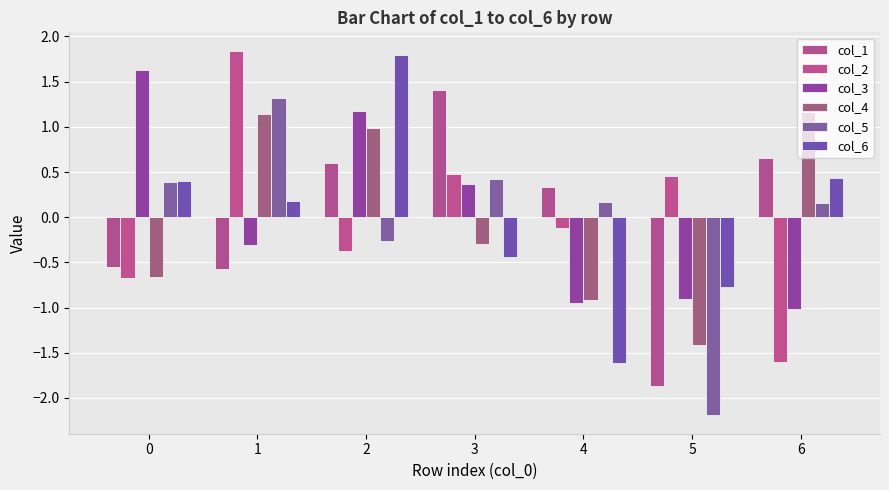

What is the difference between the col_3 values at 6 and 5?

0.1